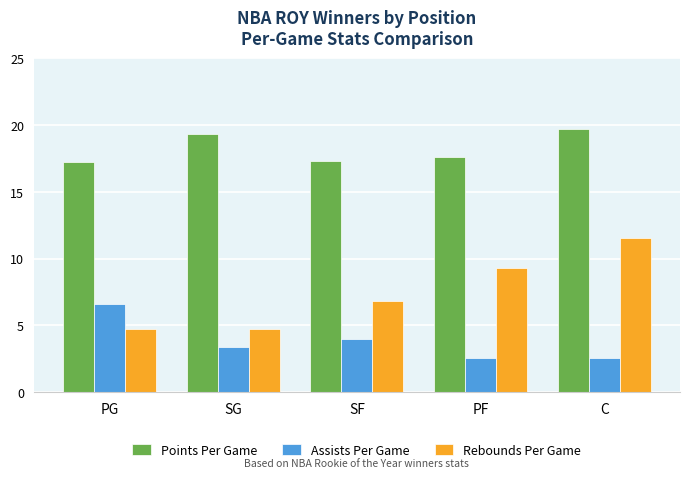

Where does the Assists Per Game series first go above 3?

PG